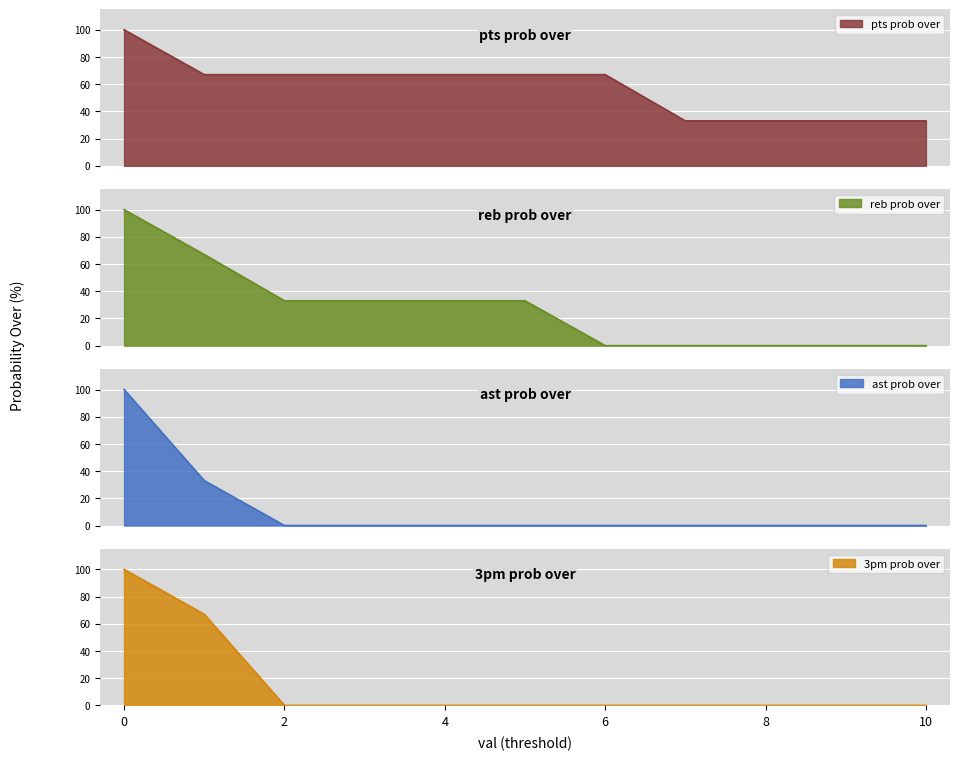

True or false: pts prob over and ast prob over cross at least once.

False